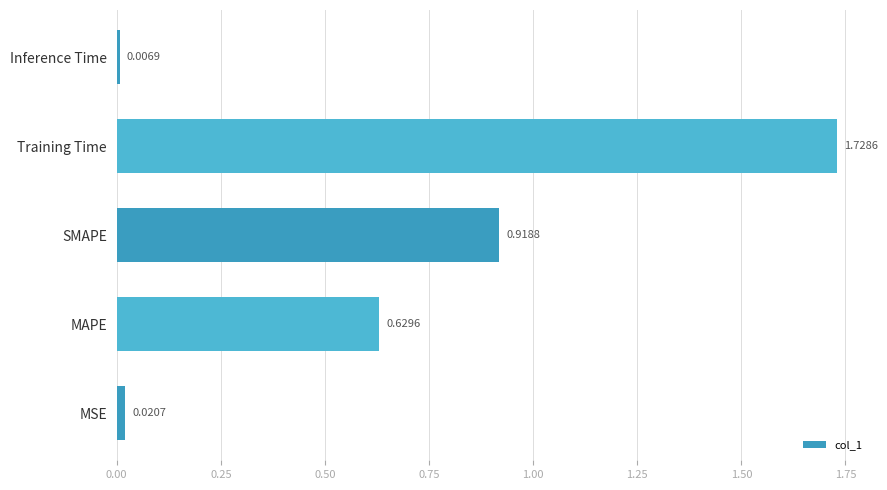

What is the sum of the values at MAPE and SMAPE?

1.5